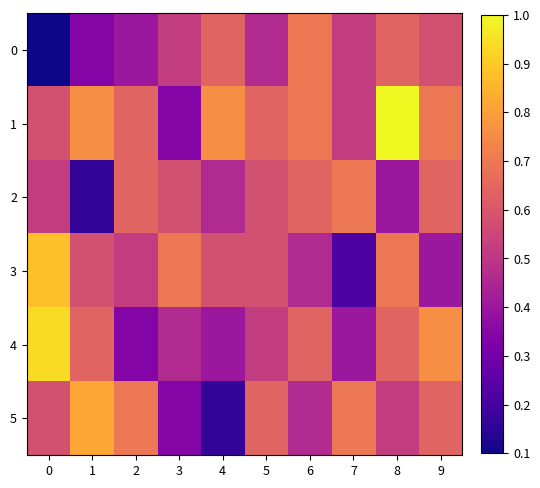

At which category does the chart reach its peak across all series?

8